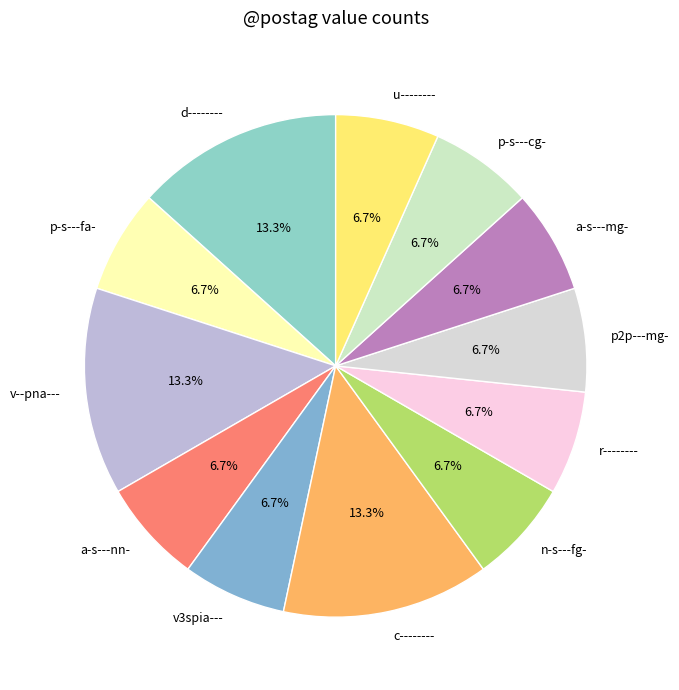

Between c-------- and n-s---fg-, which is larger?

c--------